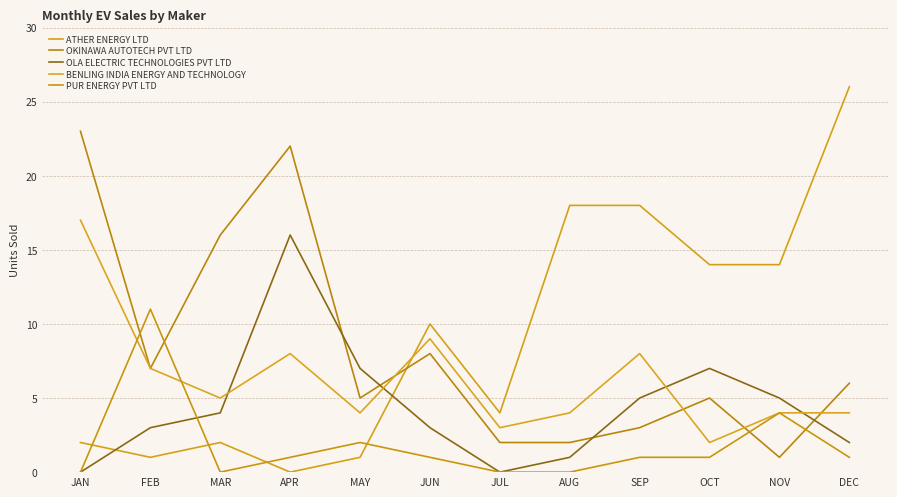

Does the chart display data point markers on the line(s)?

No